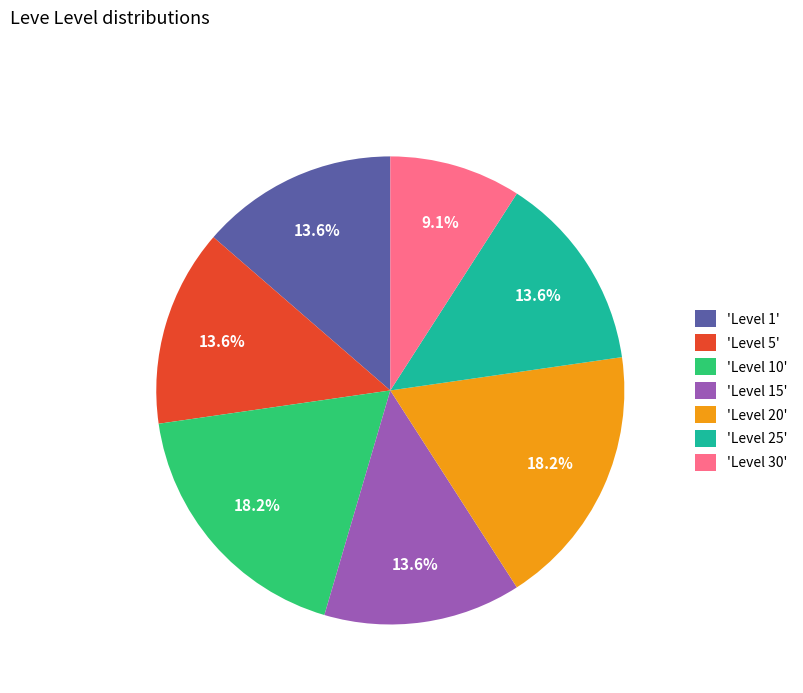

Which slice is the smallest?

'Level 30'